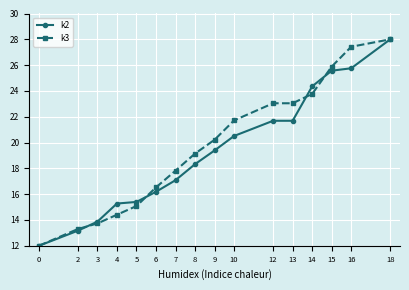

True or false: k3 has more than 2 interior local peaks.

False